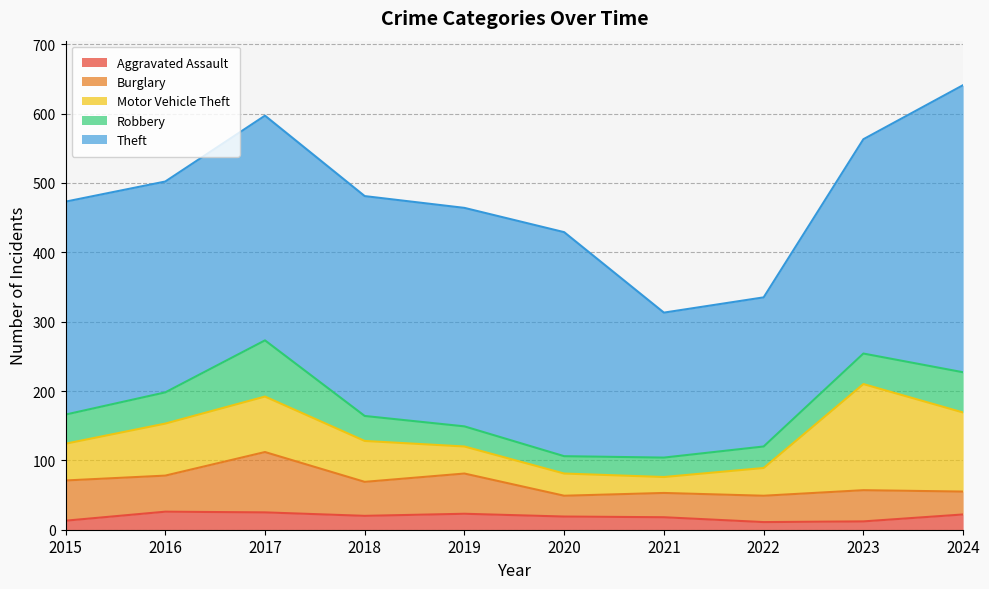

What is the difference between the Robbery values at 2019 and 2023?

15